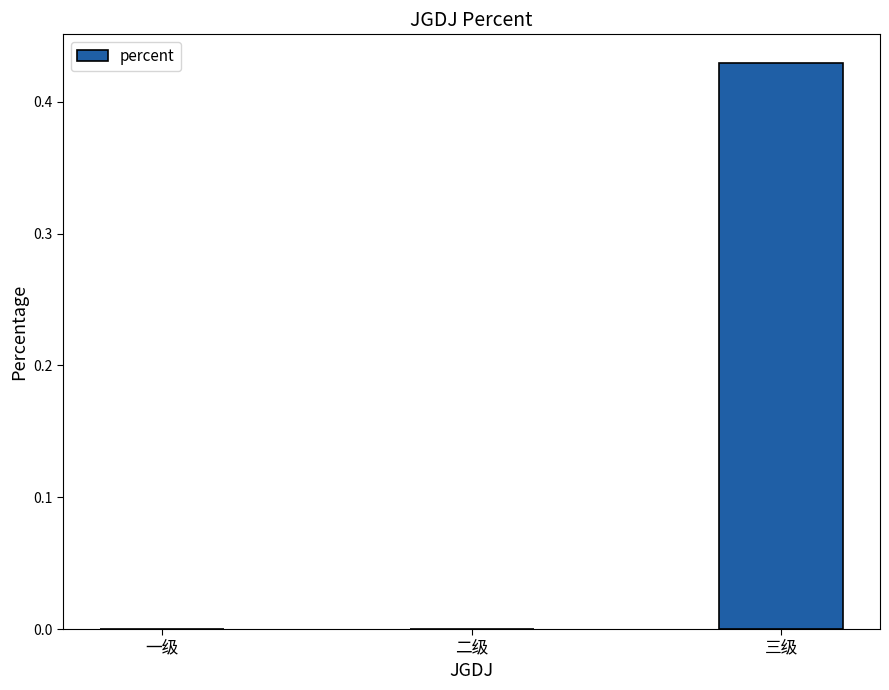

True or false: the data shows 0.0 at 二级.

True